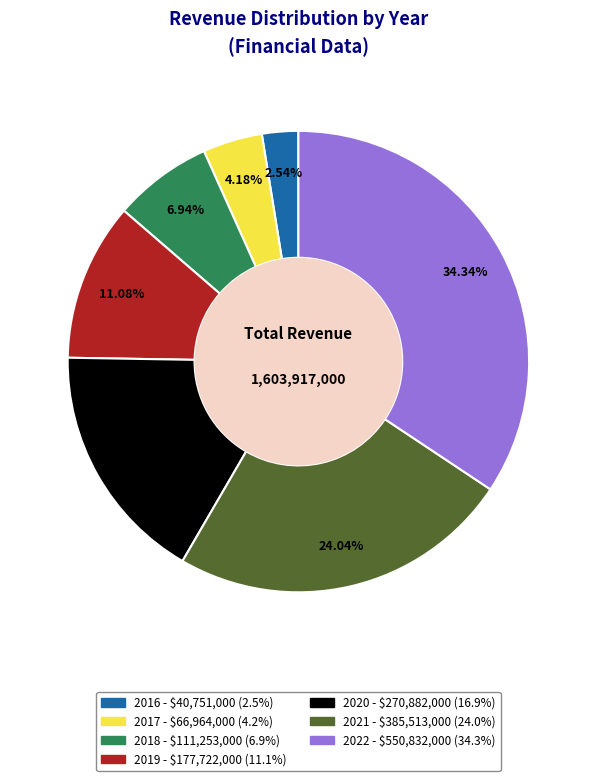

Which slice is the smallest?

2016